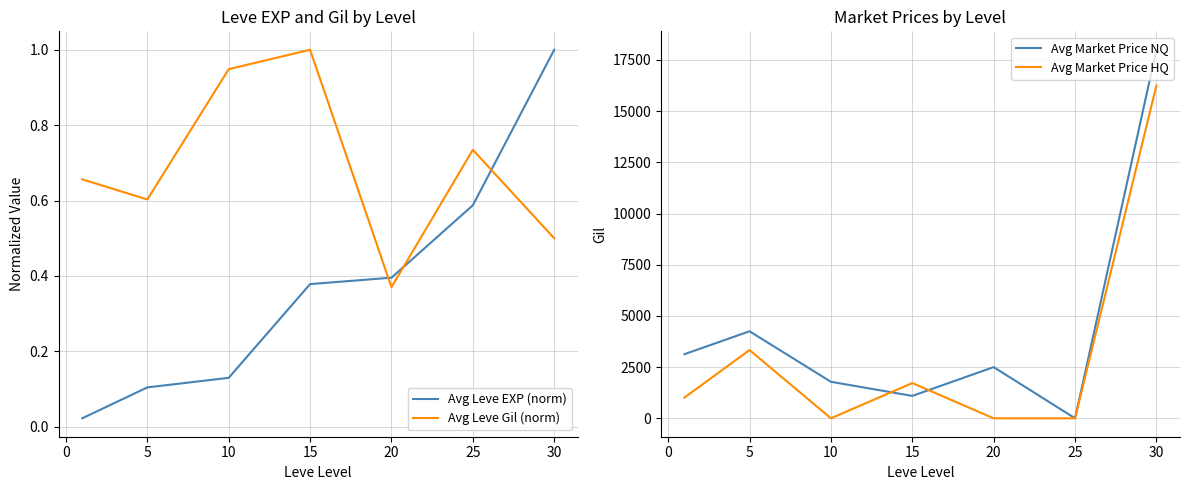

What are all the series names shown in the legend?

Avg Leve EXP (norm), Avg Leve Gil (norm), Avg Market Price NQ, Avg Market Price HQ